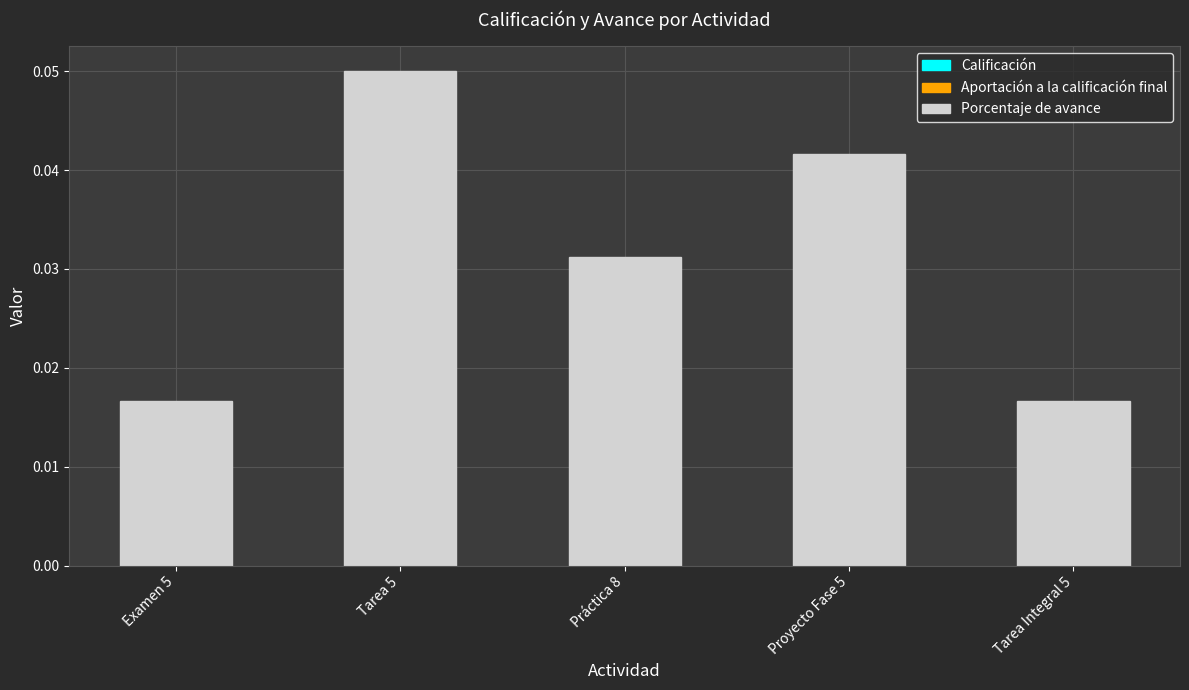

How many values are between 0 and 1?

5